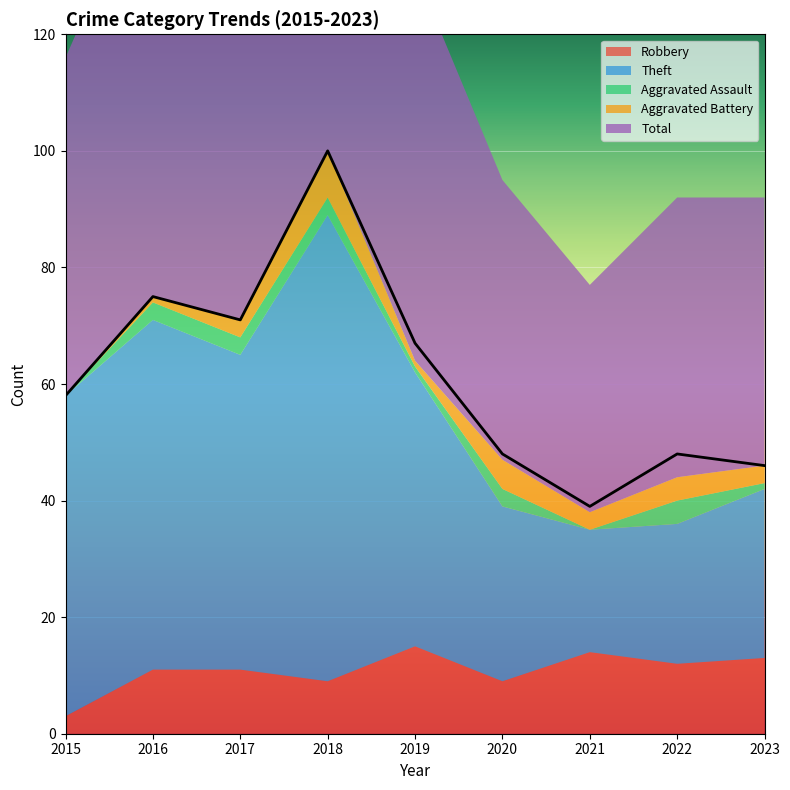

The Theft series shows 91 at 2016. True or false?

False